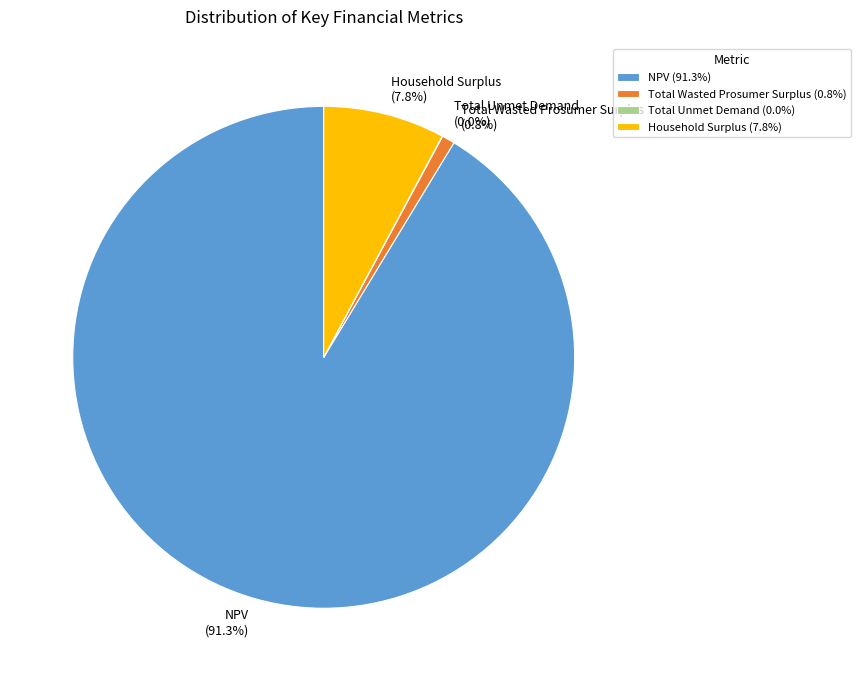

Is the sum of NPV and Household Surplus greater than half?

Yes